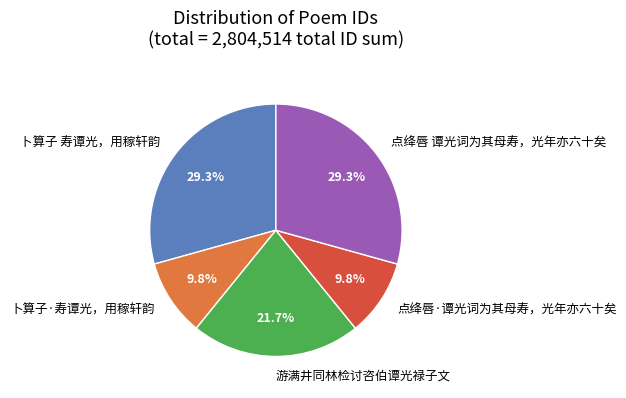

Does any single category account for the majority?

No